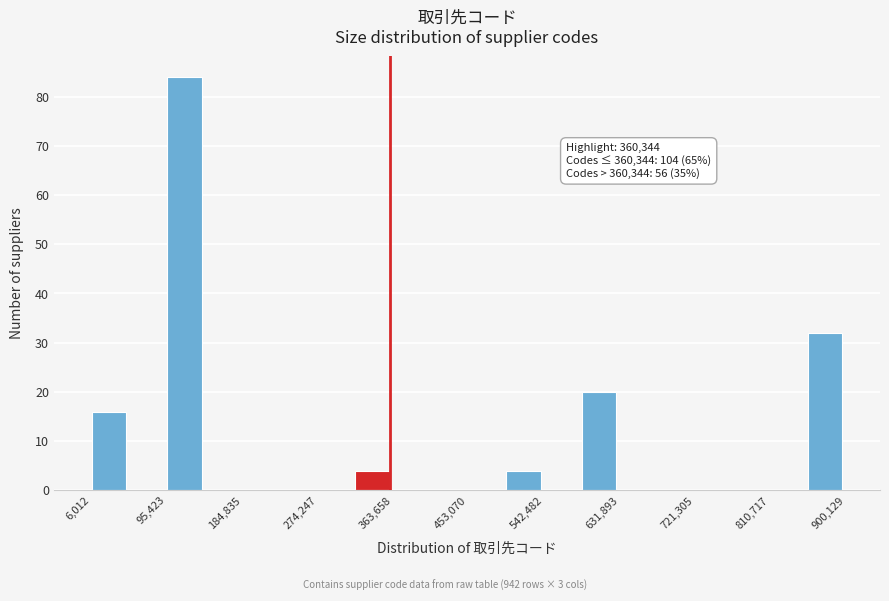

Over which range of the x-axis is the bar tallest?

100000 to 140000